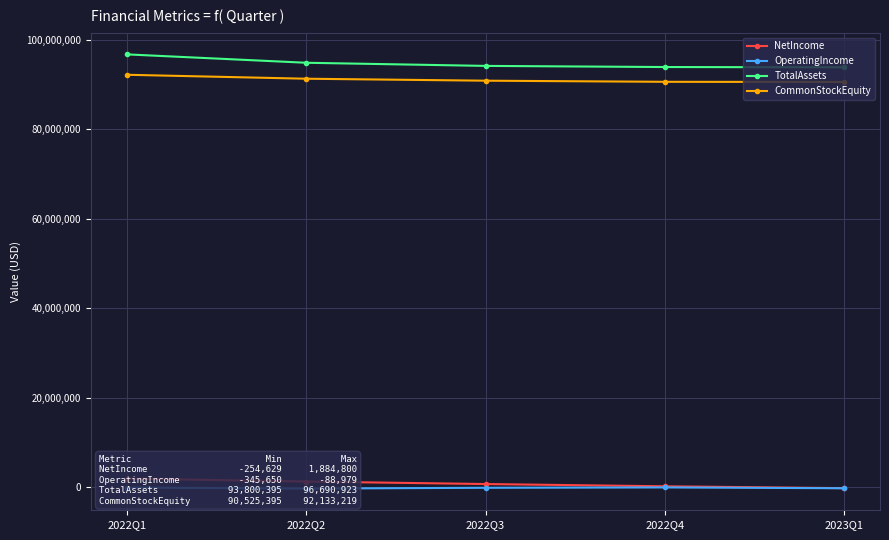

True or false: NetIncome has more than 2 points higher than both neighbors.

False